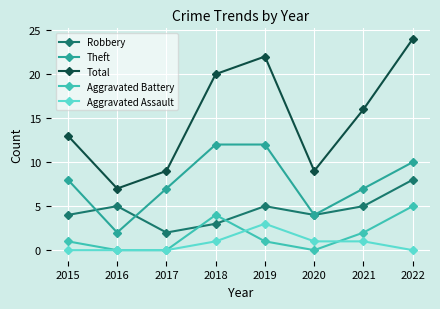

What are all the series names shown in the legend?

Robbery, Theft, Total, Aggravated Battery, Aggravated Assault